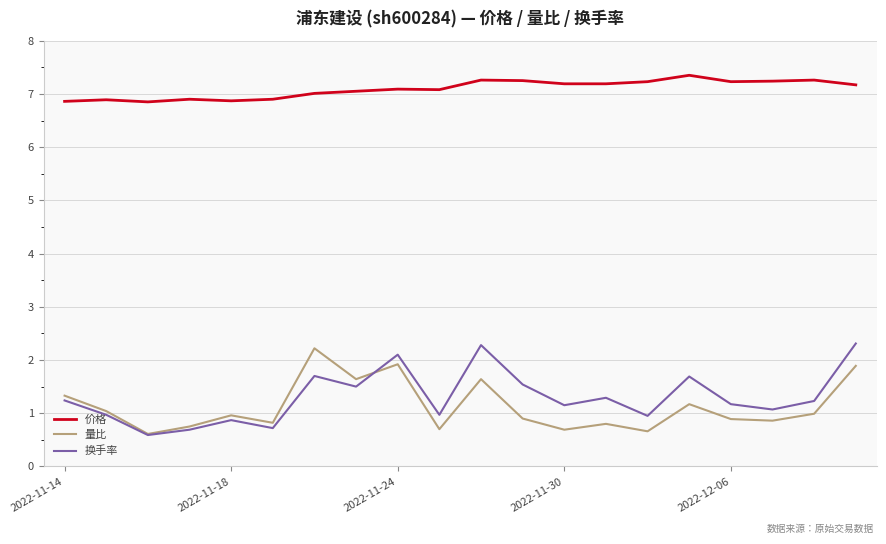

What is the smallest value displayed?

0.6